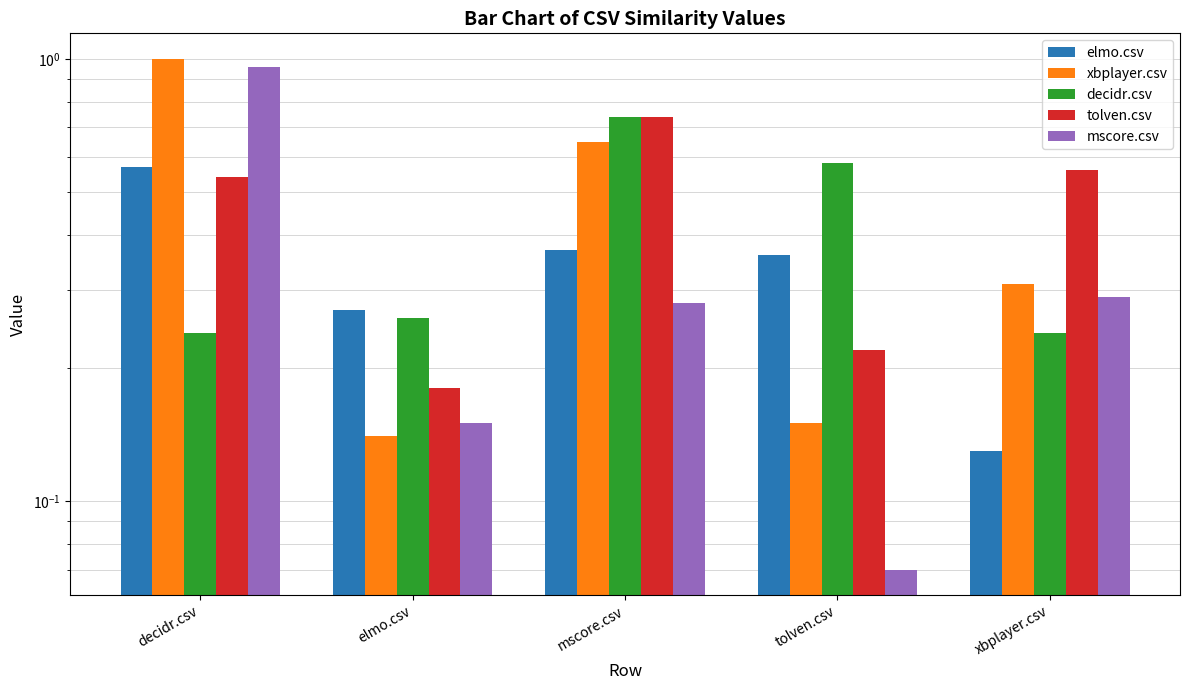

Reading left to right, transcribe all the data shown in this chart.

elmo.csv: 0.6	0.3	0.4	0.4	0.1
xbplayer.csv: 1.0	0.1	0.7	0.1	0.3
decidr.csv: 0.2	0.3	0.7	0.6	0.2
tolven.csv: 0.5	0.2	0.7	0.2	0.6
mscore.csv: 1.0	0.1	0.3	0.1	0.3